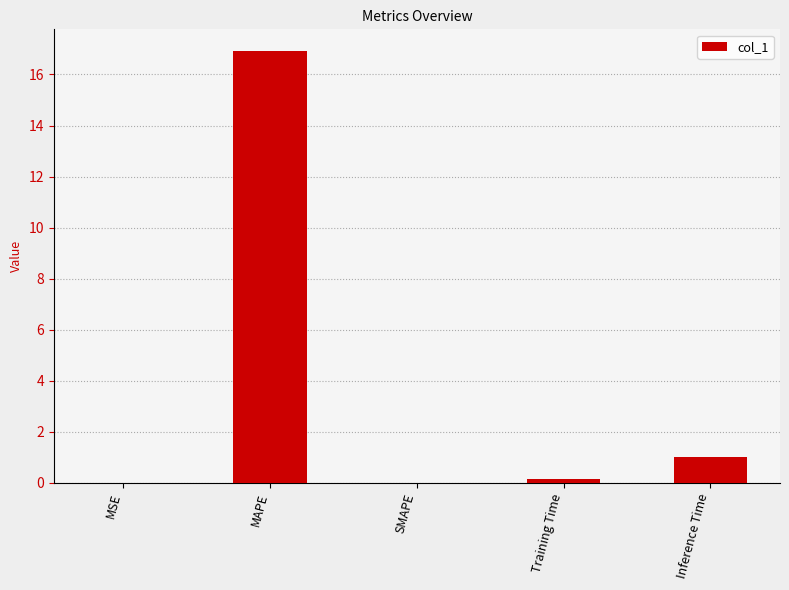

Which category has the highest value across all series?

MAPE